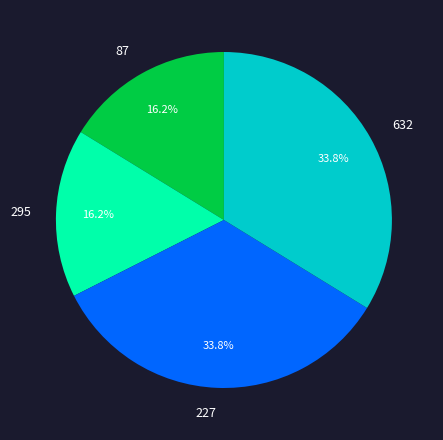

Does 632 represent more than half of the total?

No